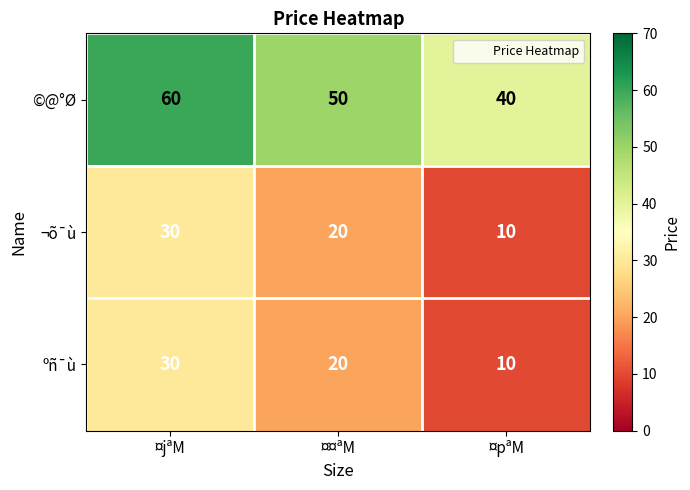

List the labels in order of ºñ¯ù value, largest first.

¤jªM, ¤¤ªM, ¤pªM